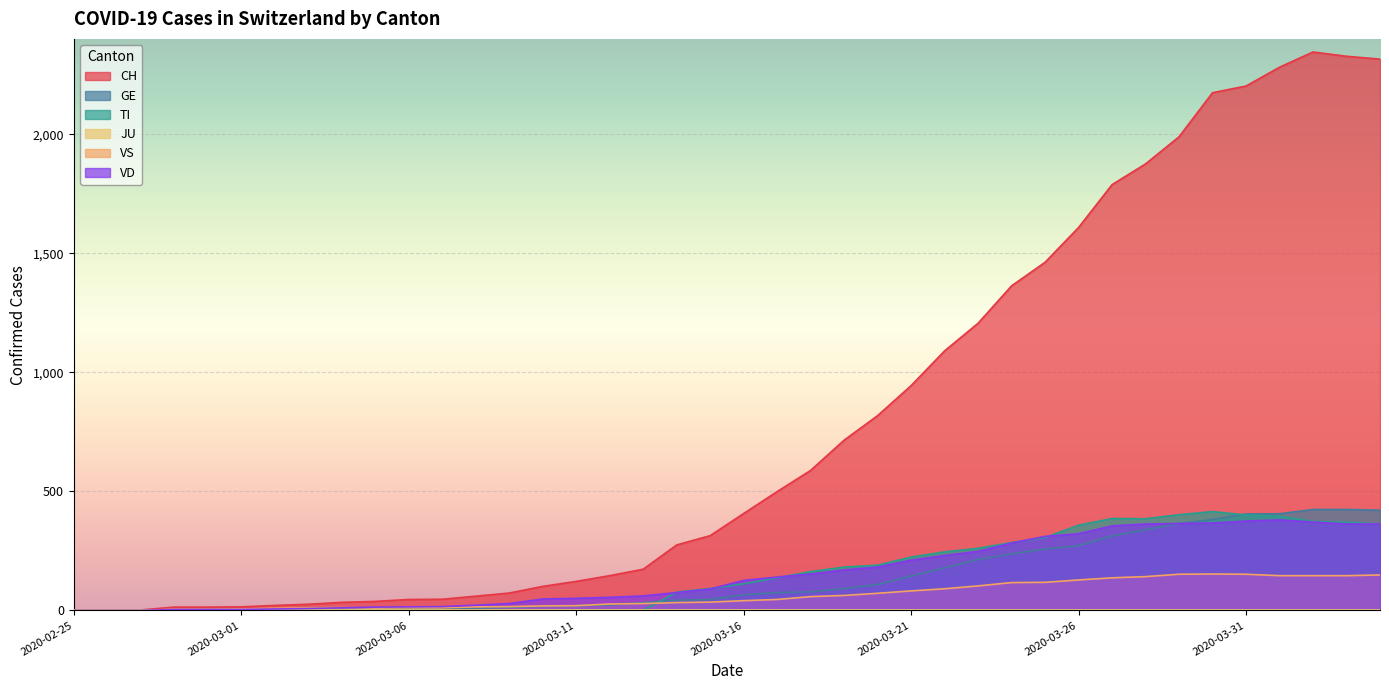

Which series has the largest range (max minus min)?

CH